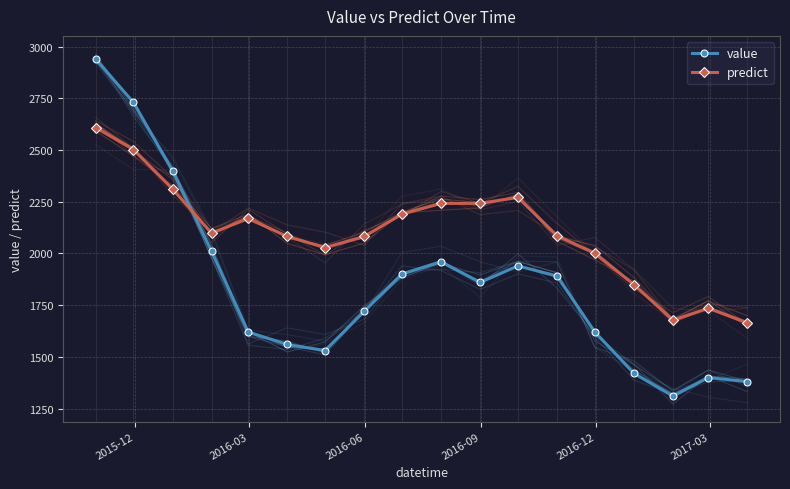

List the series in order of their peak value, highest first.

value, predict